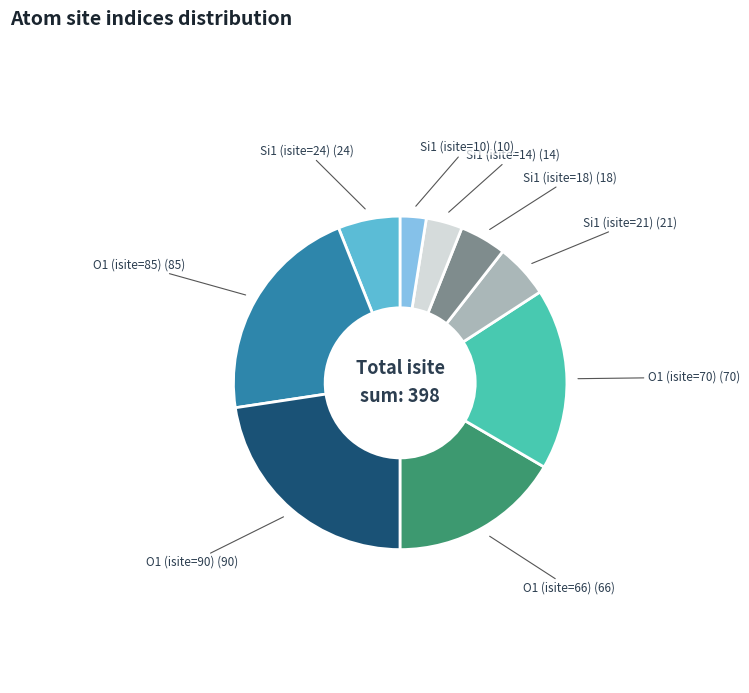

Count the number of slices in the pie.

9